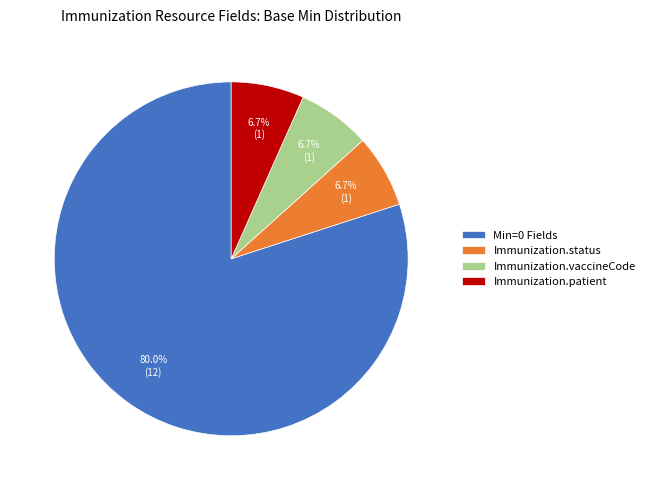

Which slice is the largest?

Min=0 Fields